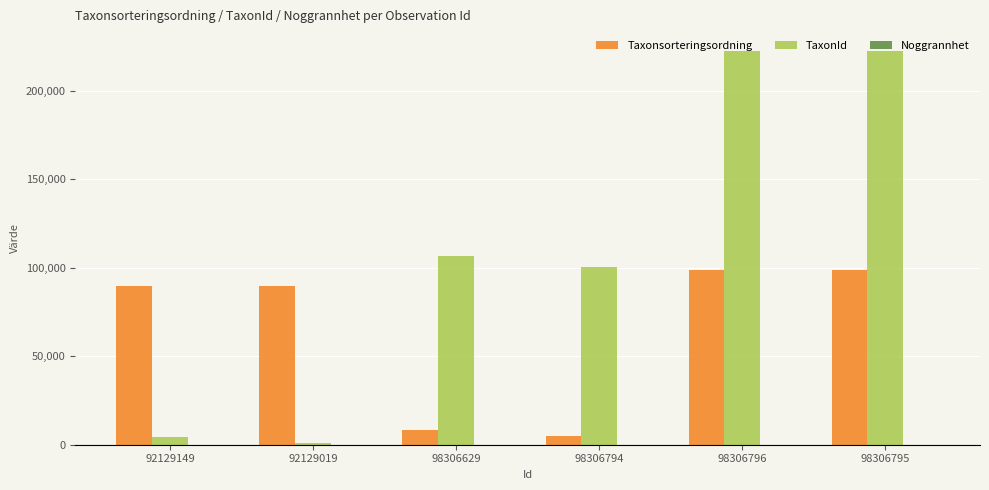

Between 92129019 and 98306629, which series saw the biggest shift?

TaxonId